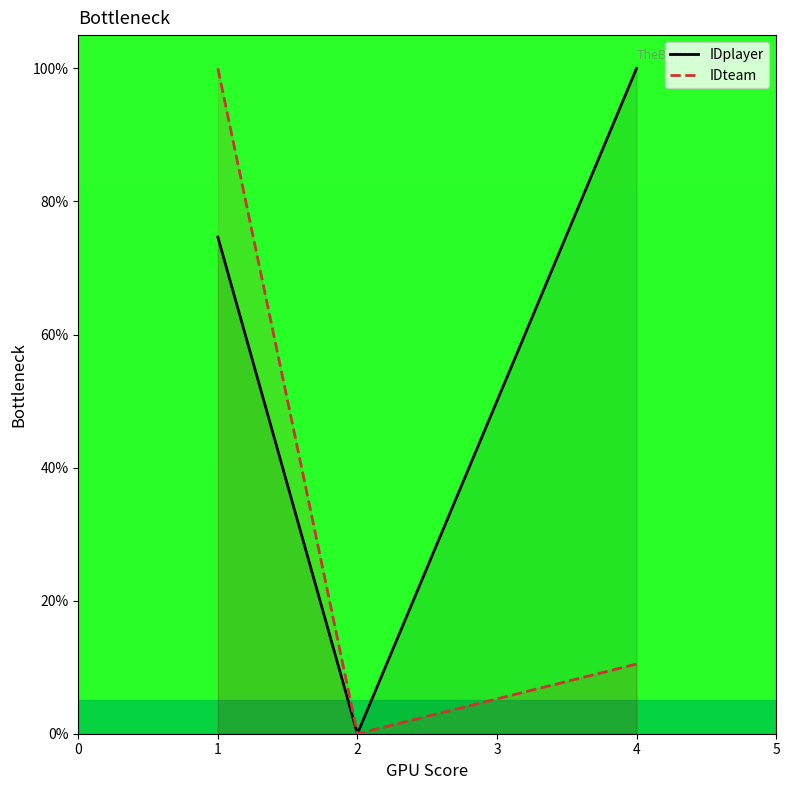

List the series in order of their overall mean, lowest first.

IDteam, IDplayer